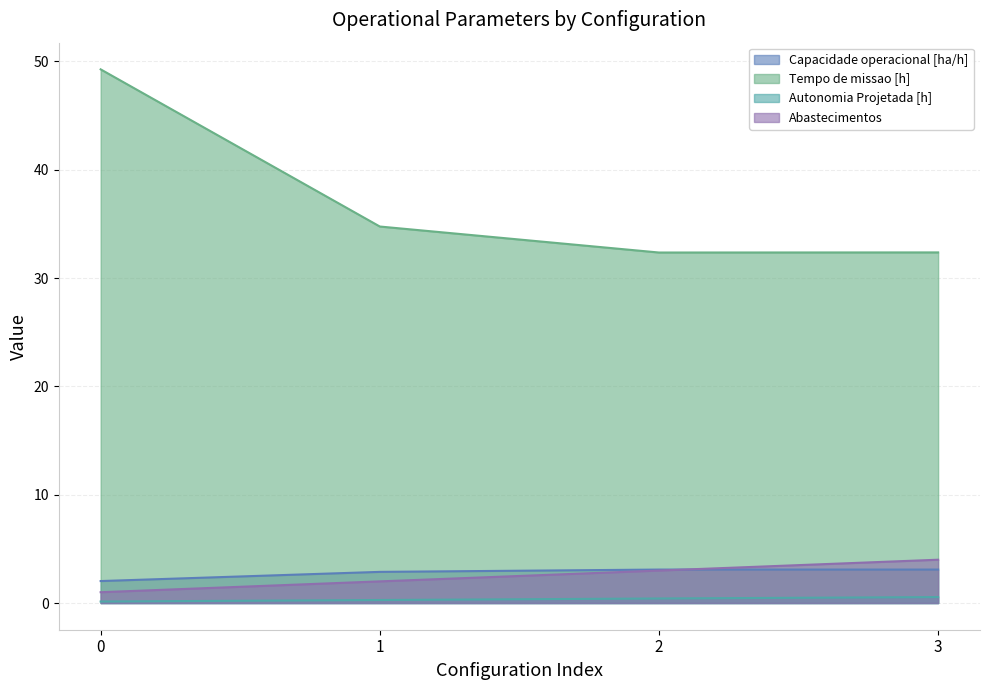

Is the value of Abastecimentos at 3 greater than the value of Tempo de missao [h] at 0?

No